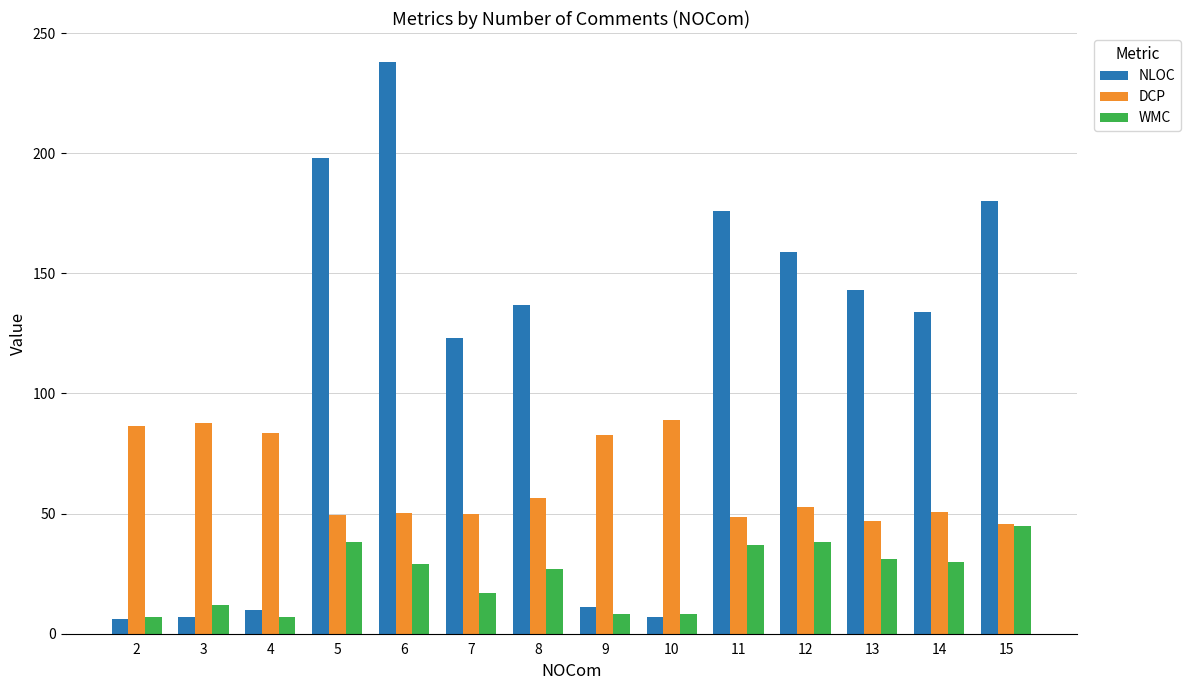

Which series changed the most between 9 and 12?

NLOC